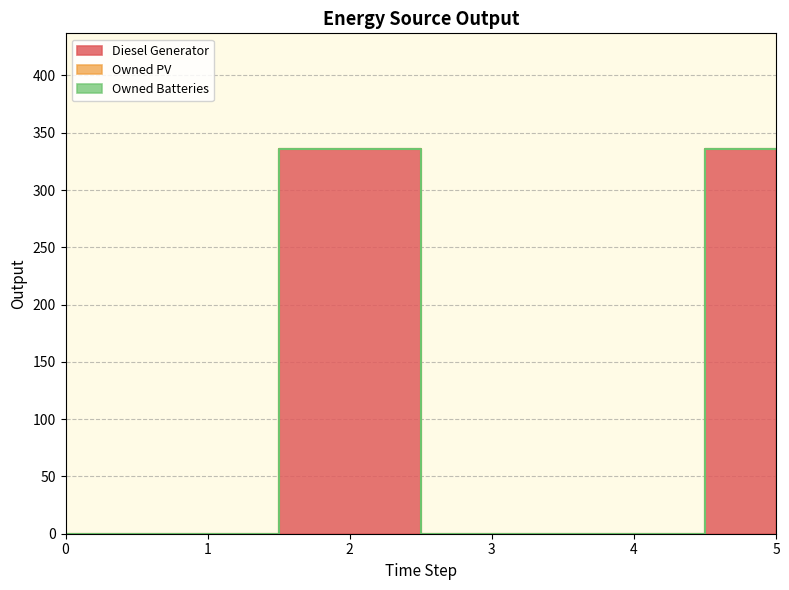

True or false: Owned Batteries and Diesel Generator intersect in this chart.

False